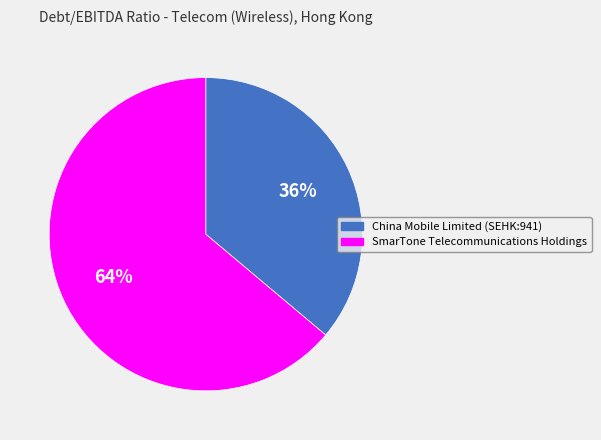

Do China Mobile Limited (SEHK:941) and SmarTone Telecommunications Holdings together represent more than half of the pie?

Yes